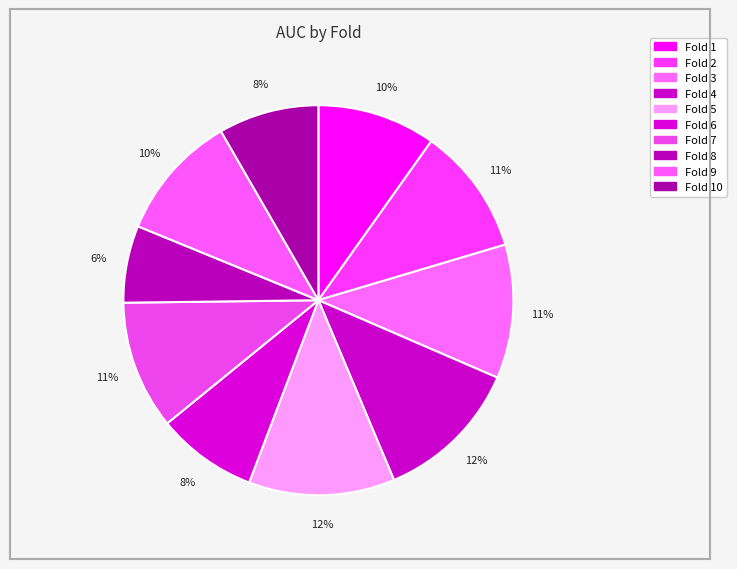

Is Fold 2 the majority of the pie?

No